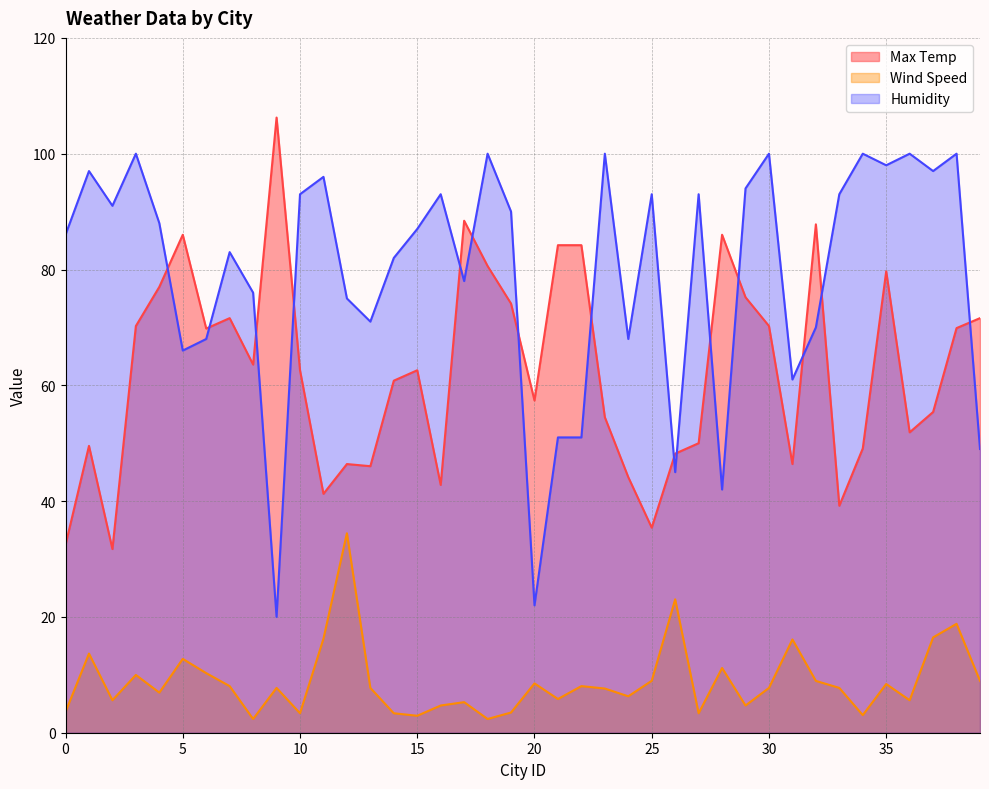

How many interior local peaks does the Humidity series have?

13